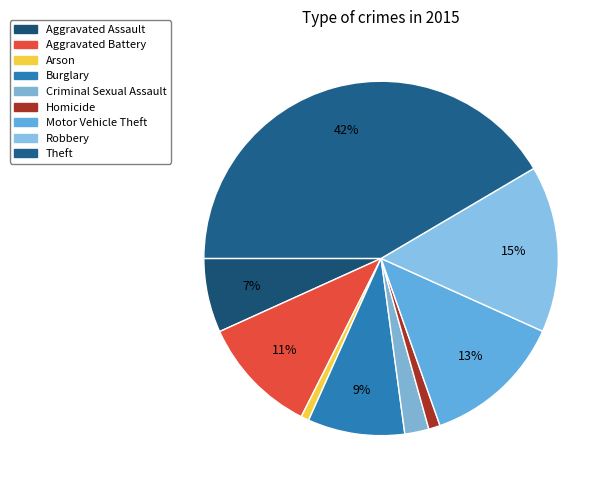

What percentage is the Aggravated Assault slice, to the nearest percent?

7%